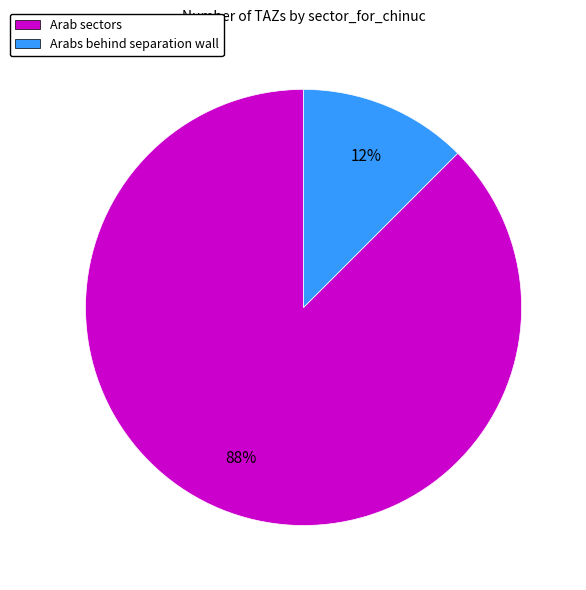

Rank the categories by value from lowest to highest.

Arabs behind separation wall, Arab sectors